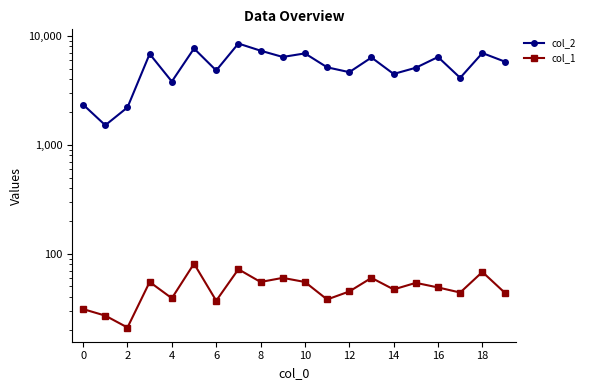

How many categories are shown in the chart?

20